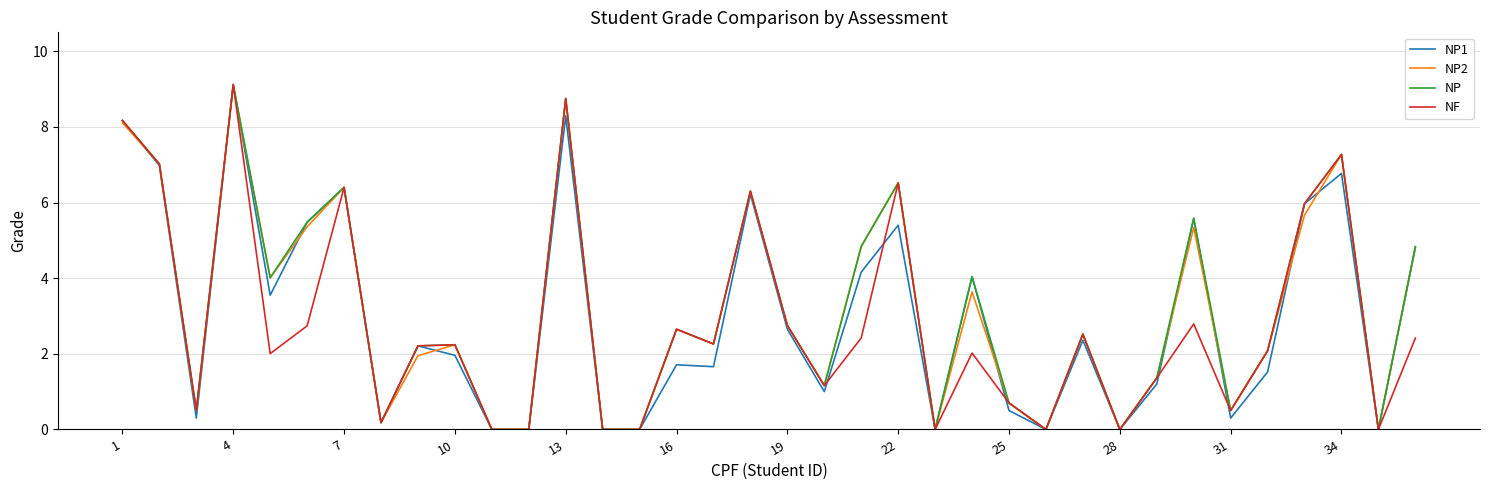

What is the maximum value for NF?

9.1